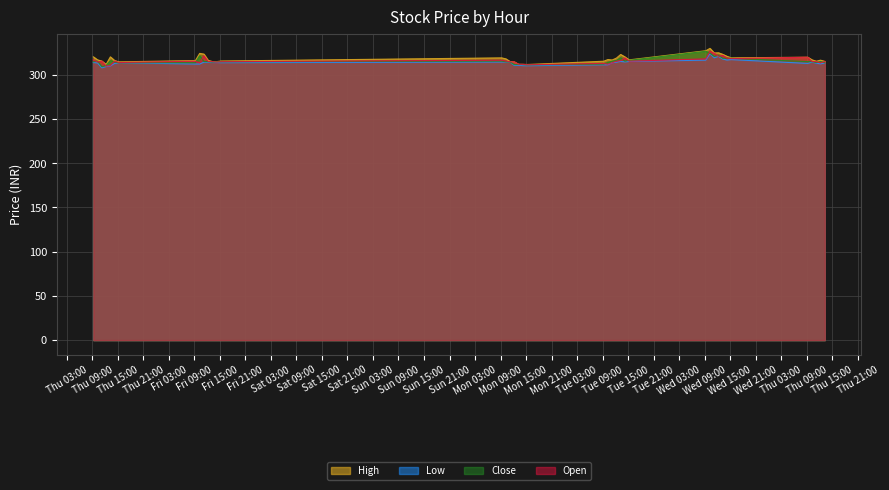

At how many categories does at least one series exceed 327?

2